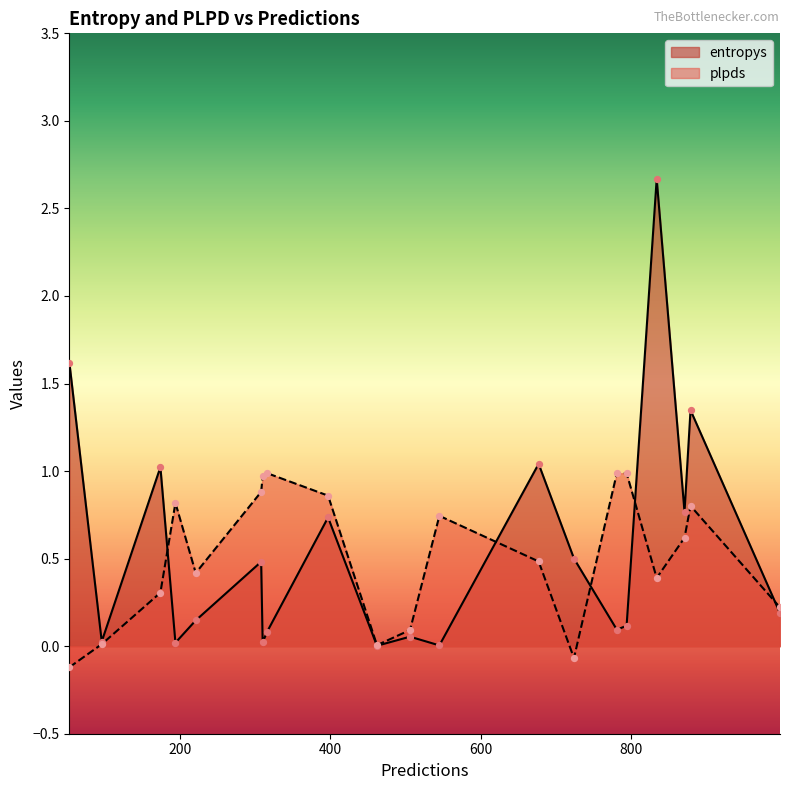

Which series has the widest spread of Y values?

entropys